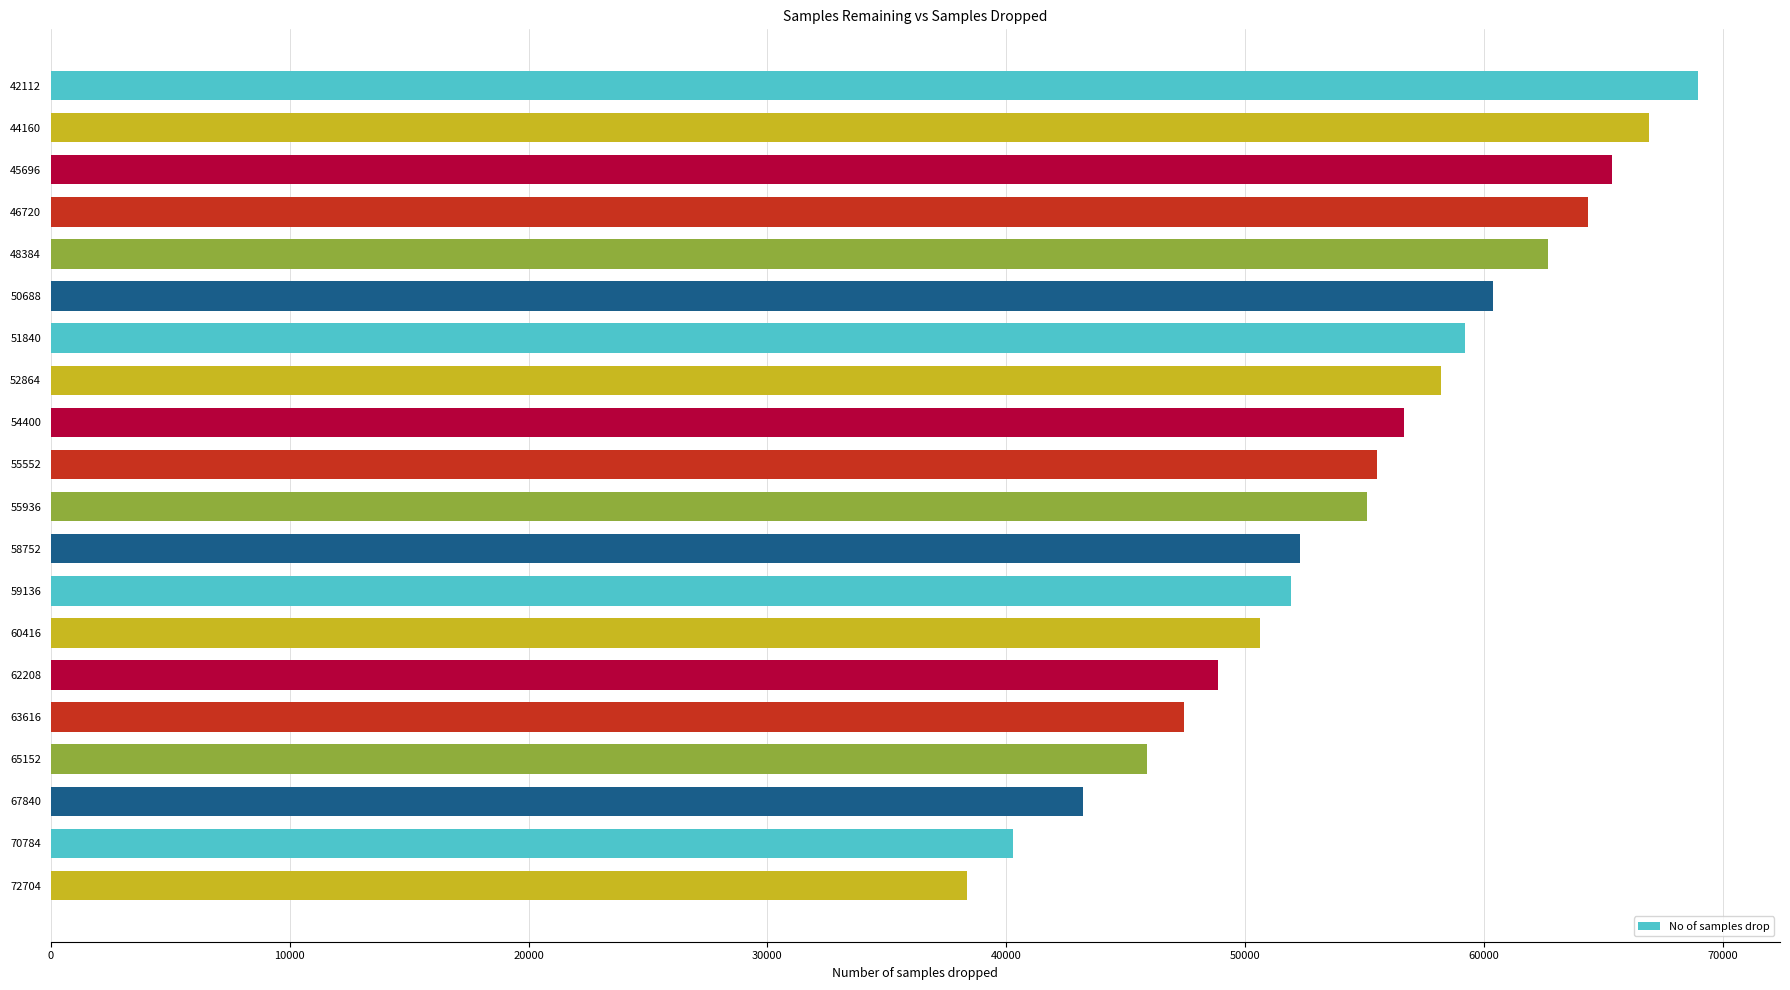

Approximately how many times larger is the value at 44160 compared to 54400?

1.2